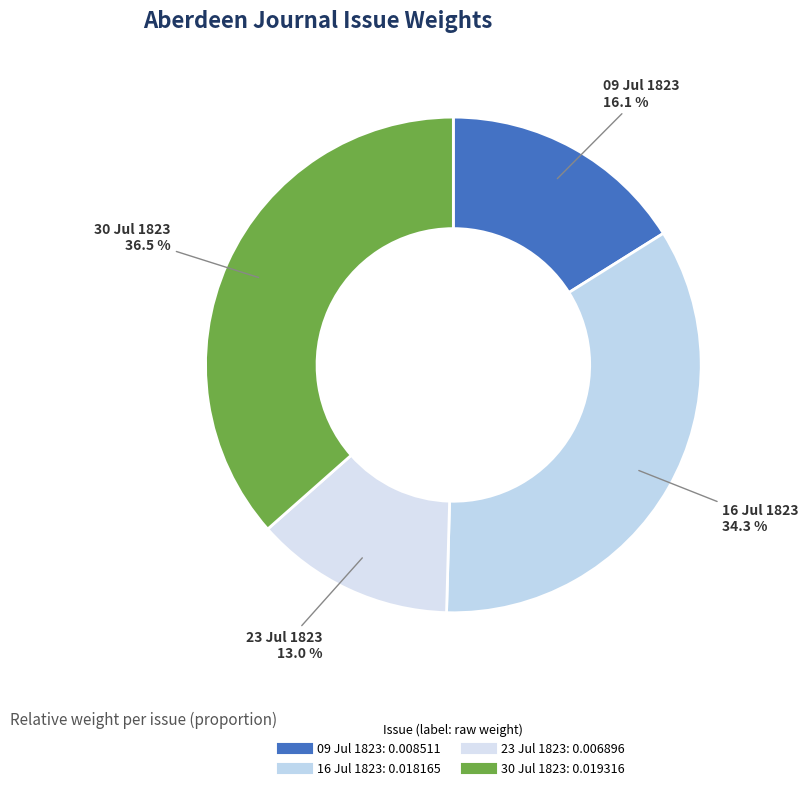

Count the number of slices in the pie.

4